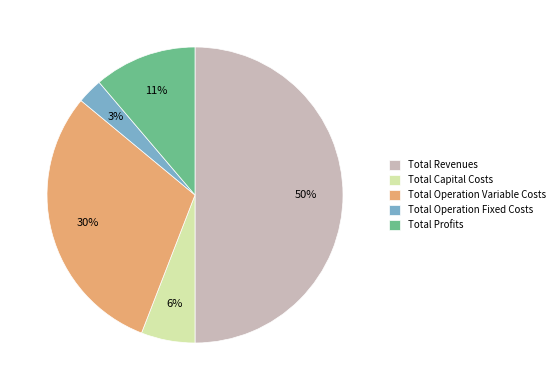

How many segments does this pie chart have?

5